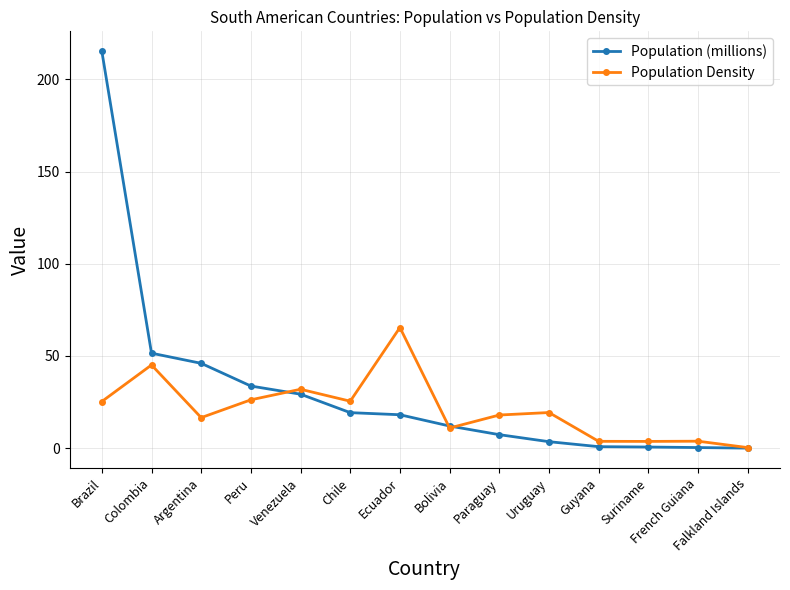

At which category does Population Density reach its first local peak?

Colombia